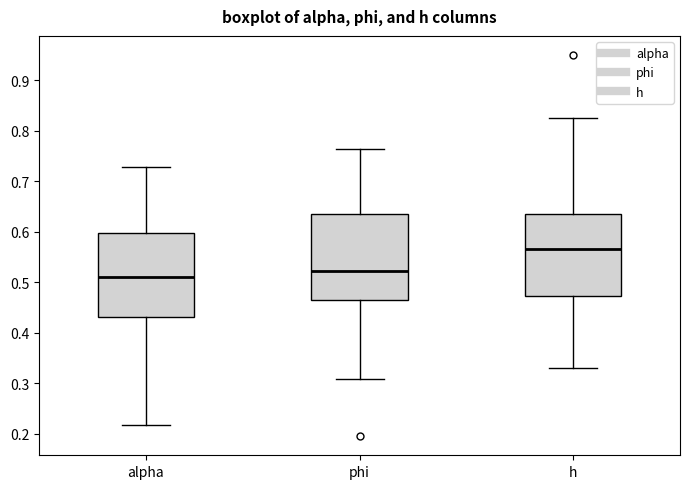

Reading left to right, transcribe this box plot: for each box, give where its median line is, the range the box spans, and where its two whiskers end, as read against the y-axis. The values are not printed on the chart, so give them approximately, as read against the axis.

alpha: median 0.51, box 0.43 to 0.60, whiskers 0.22 to 0.73
phi: median 0.52, box 0.47 to 0.64, whiskers 0.31 to 0.76
h: median 0.57, box 0.47 to 0.64, whiskers 0.33 to 0.82